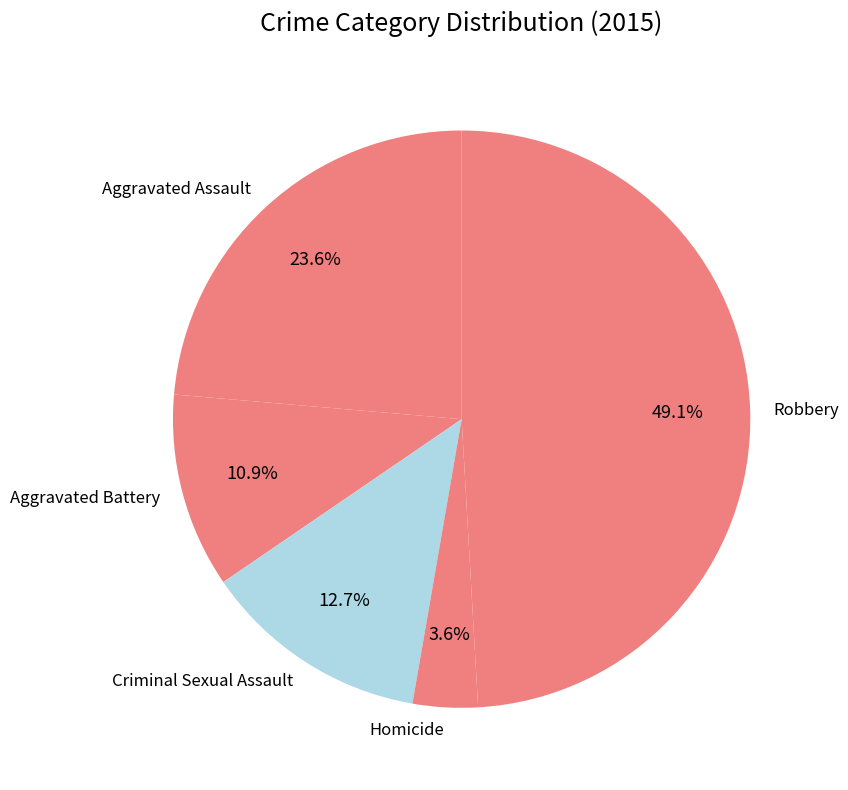

What percentage is NOT represented by Aggravated Assault?

76.4%